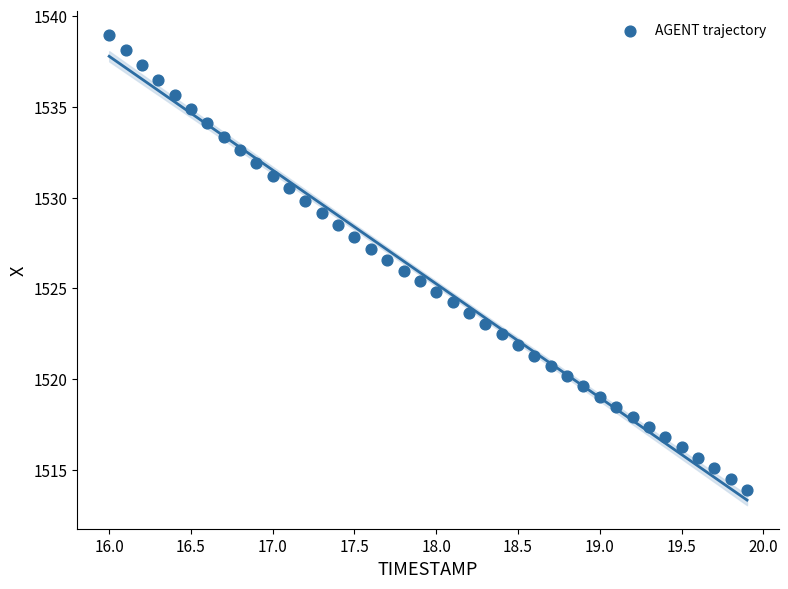

What is the range of X values (max minus min)?

3.9